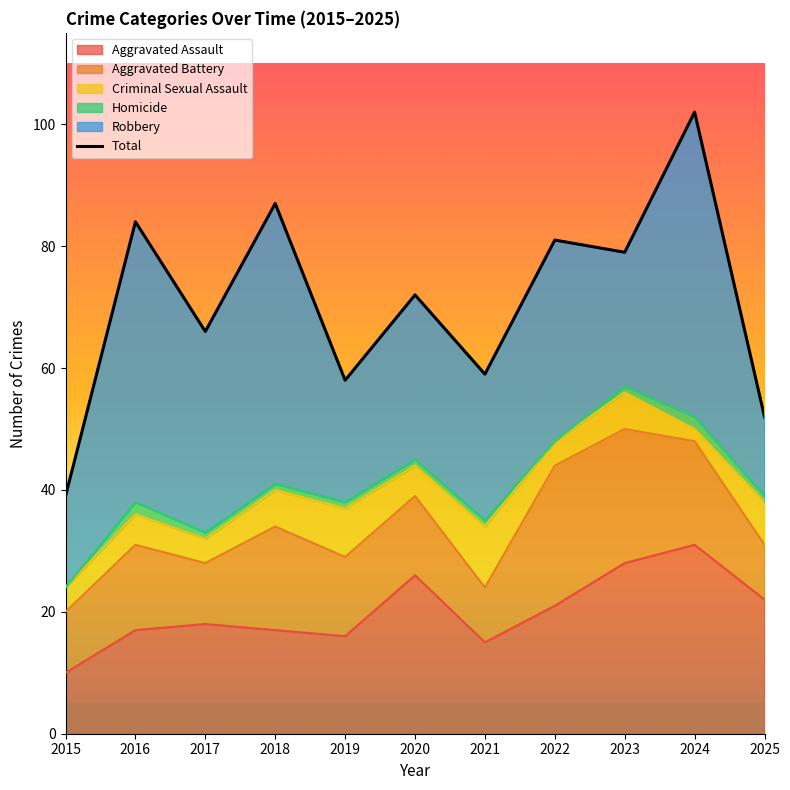

Is it true that the value at 2019 is 85?

False